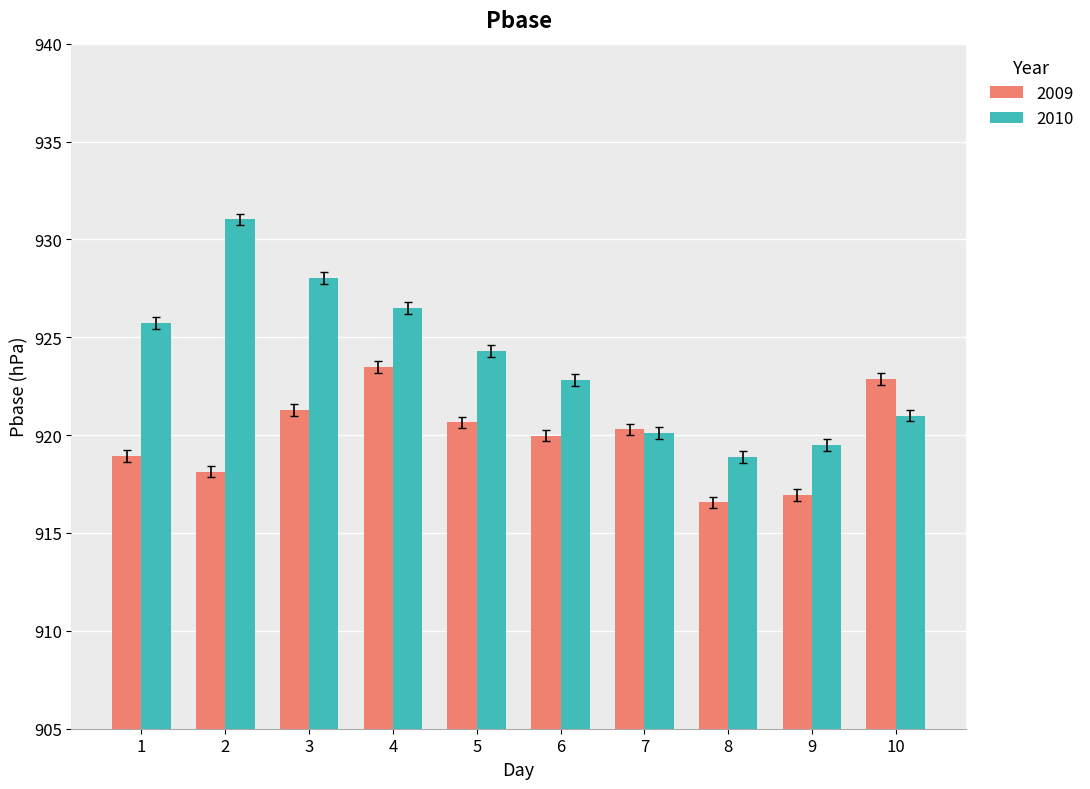

List the series in order of their overall mean, highest first.

2010, 2009